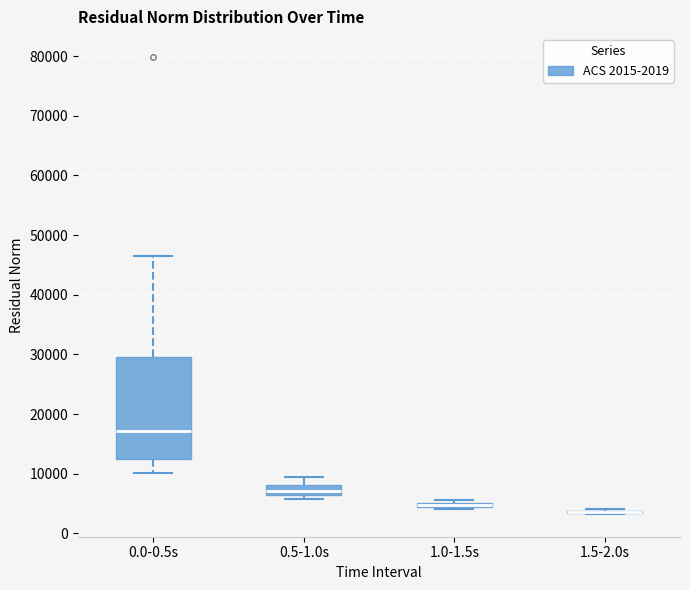

Where is the lower edge of the box for 1.0-1.5s on the y-axis? The values are not printed on the chart, so give them approximately, as read against the axis.

4000